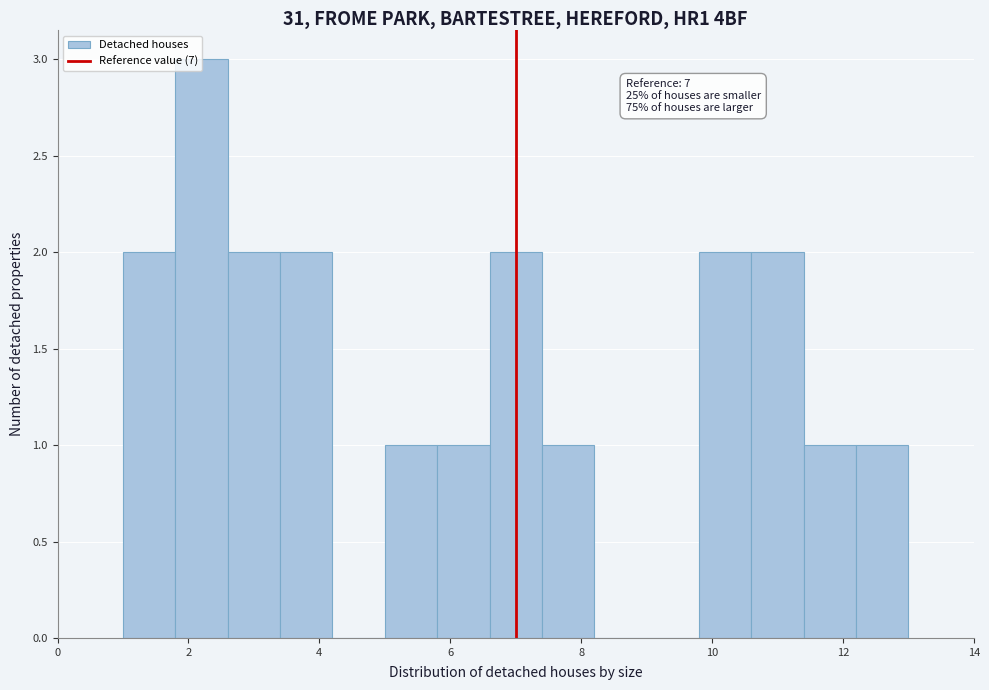

Over which range of the x-axis is the bar tallest?

1.8 to 2.6